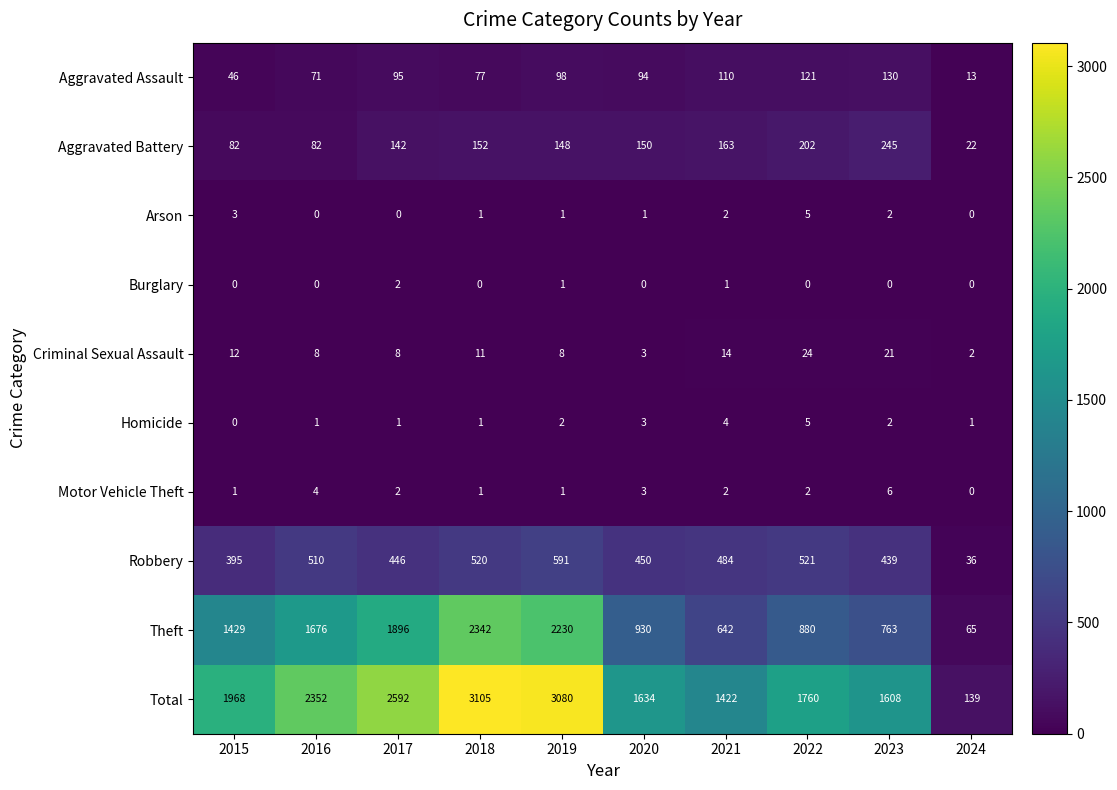

Rank the categories by Robbery value from highest to lowest.

2019, 2022, 2018, 2016, 2021, 2020, 2017, 2023, 2015, 2024